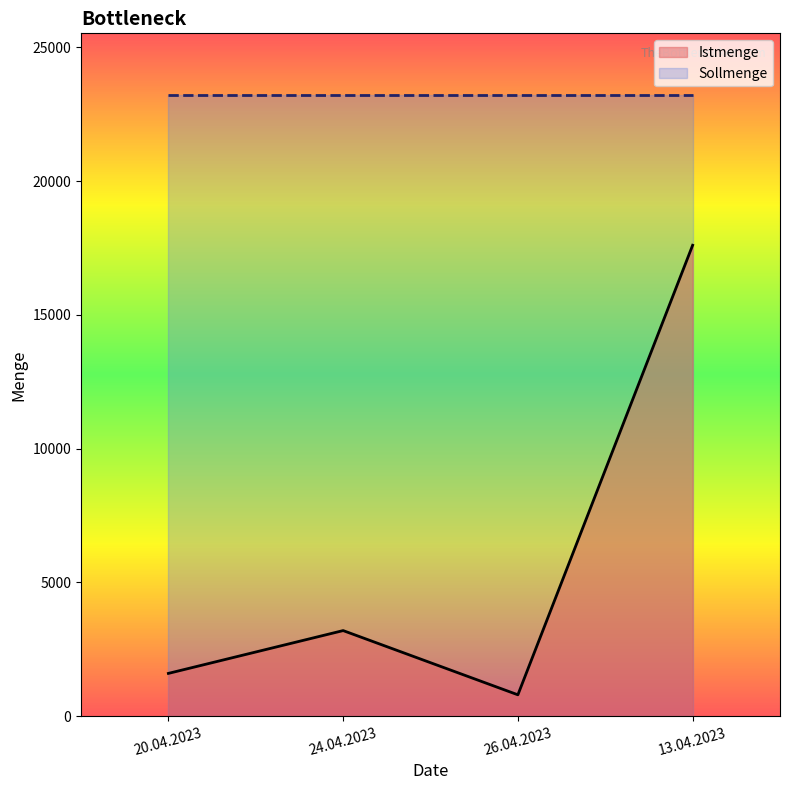

Where is the first local maximum?

24.04.2023